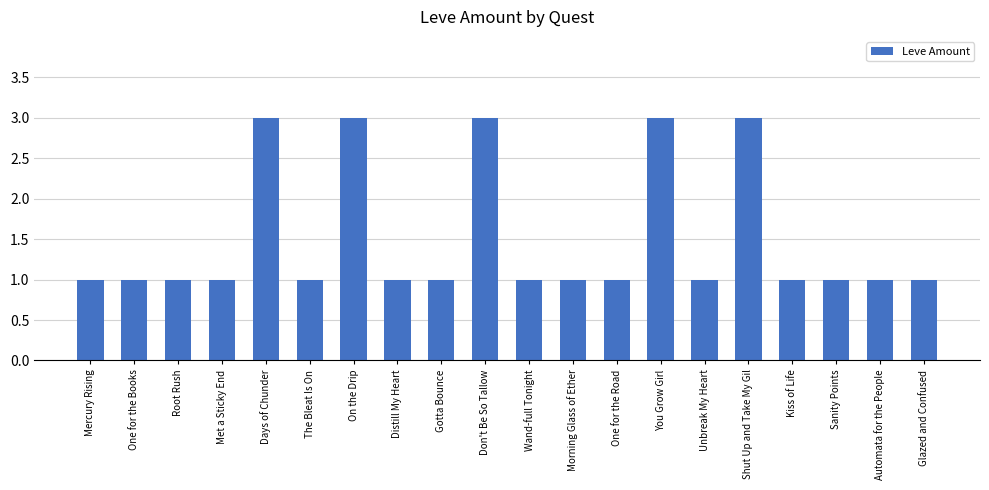

What is the maximum value shown in the chart?

3